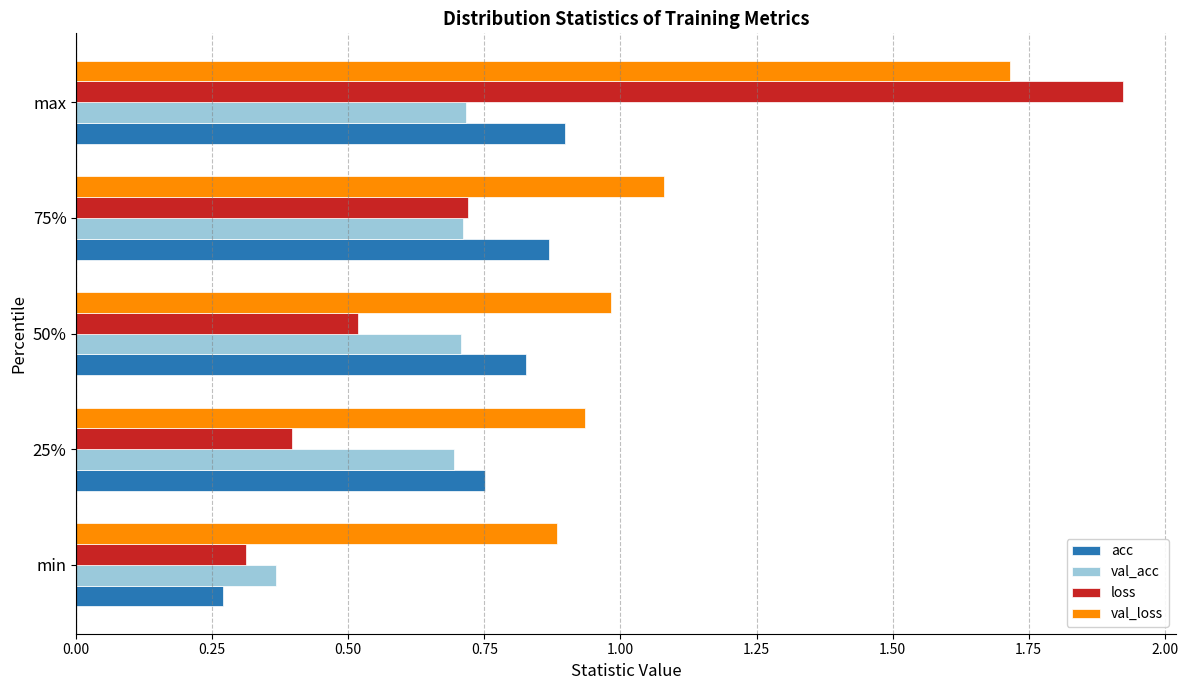

At which category does the chart reach its peak across all series?

max